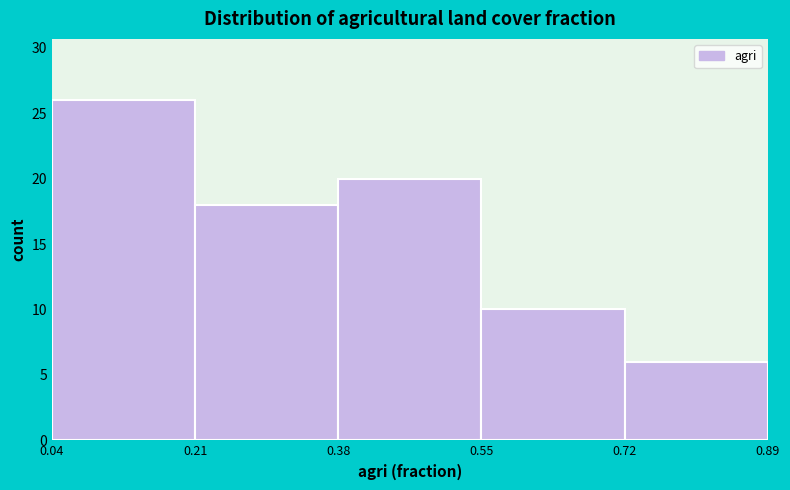

Over which range of the x-axis is the bar tallest?

0.04 to 0.21